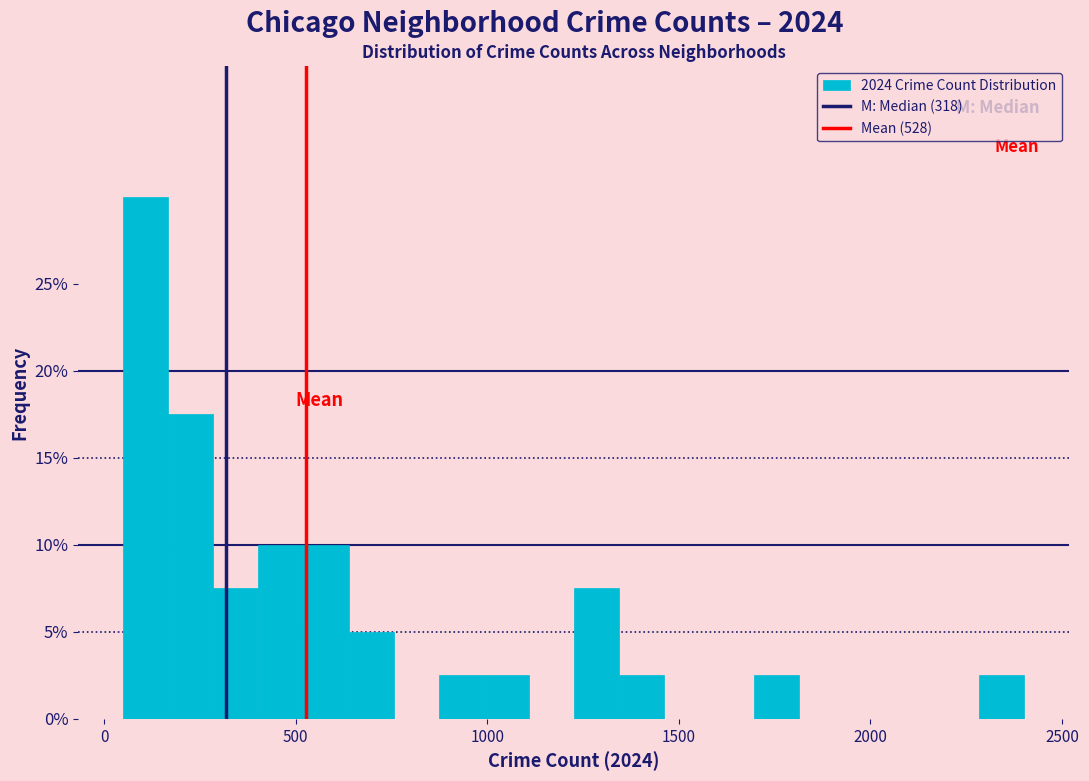

Read against the x-axis, roughly where is the centre of the tallest bar?

100